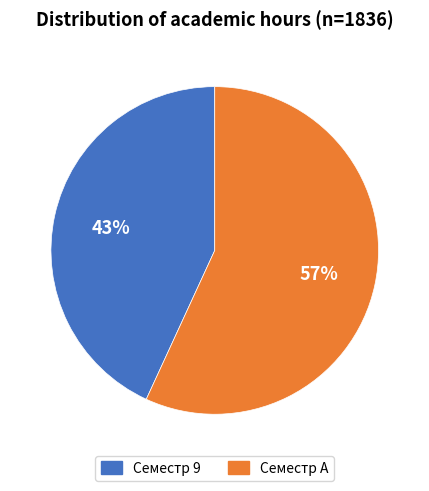

Does Семестр A account for over 50% of the chart?

Yes